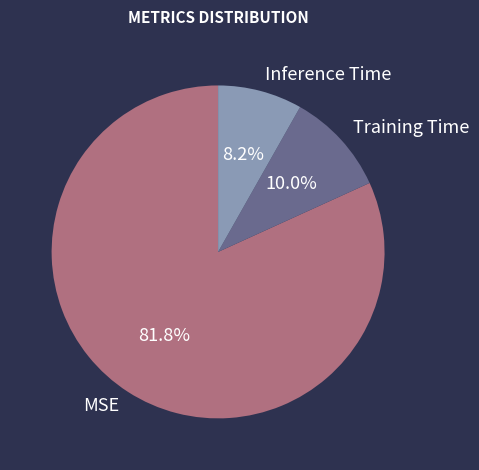

Rank the categories by value from highest to lowest.

MSE, Training Time, Inference Time